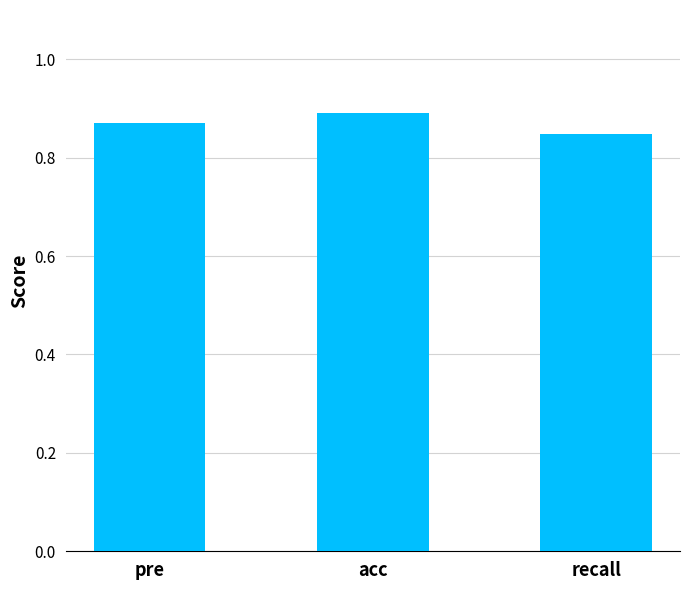

What position from the right is pre?

3